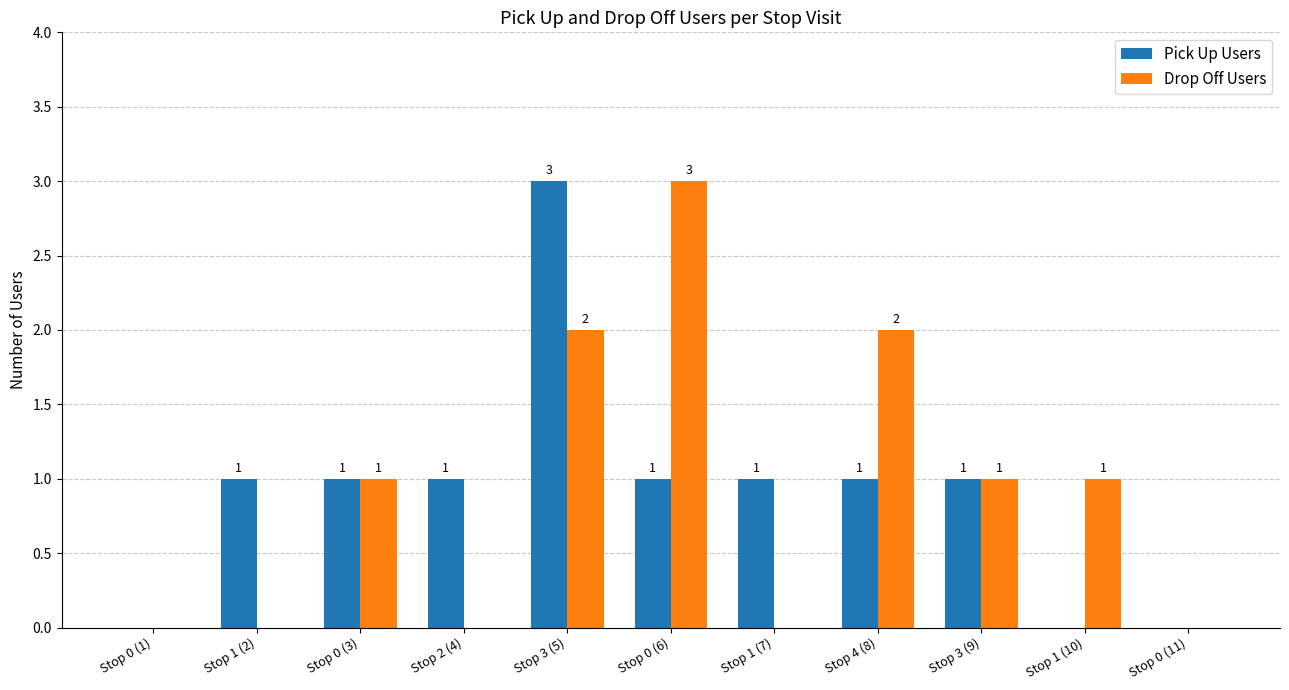

Is it true that Drop Off Users equals 2 at Stop 3 (5)?

True